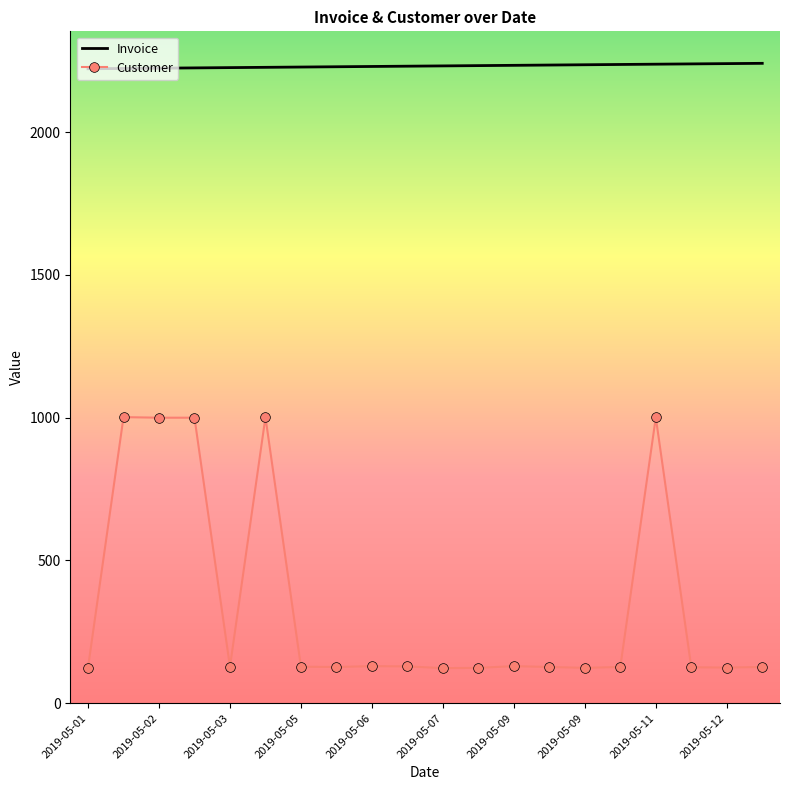

True or false: Invoice and Customer cross at least once.

False